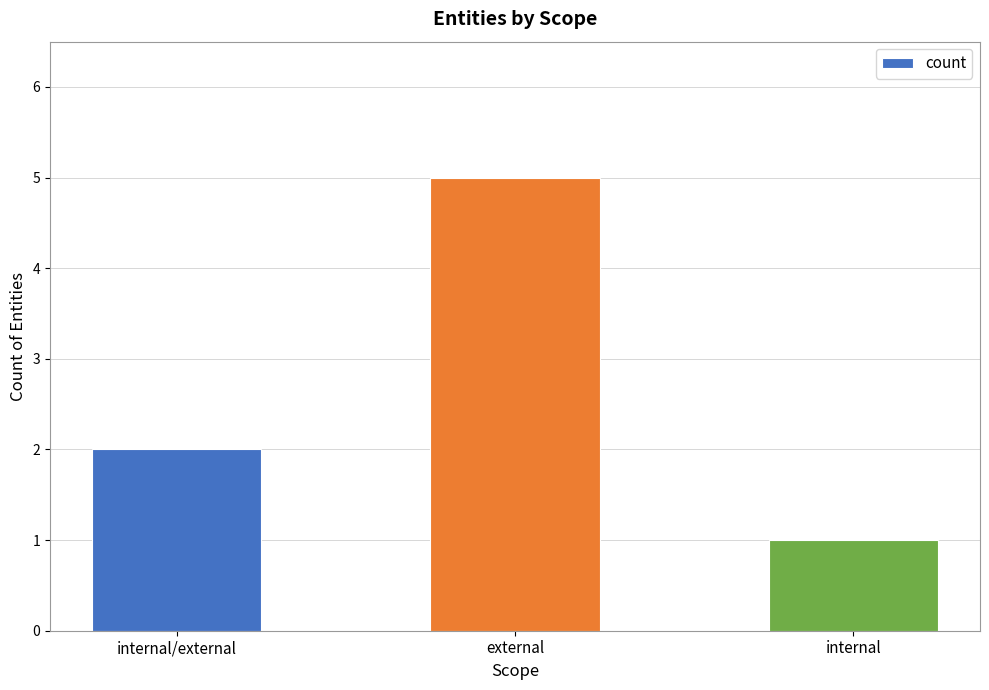

Where is the data nearest to the value 3?

internal/external